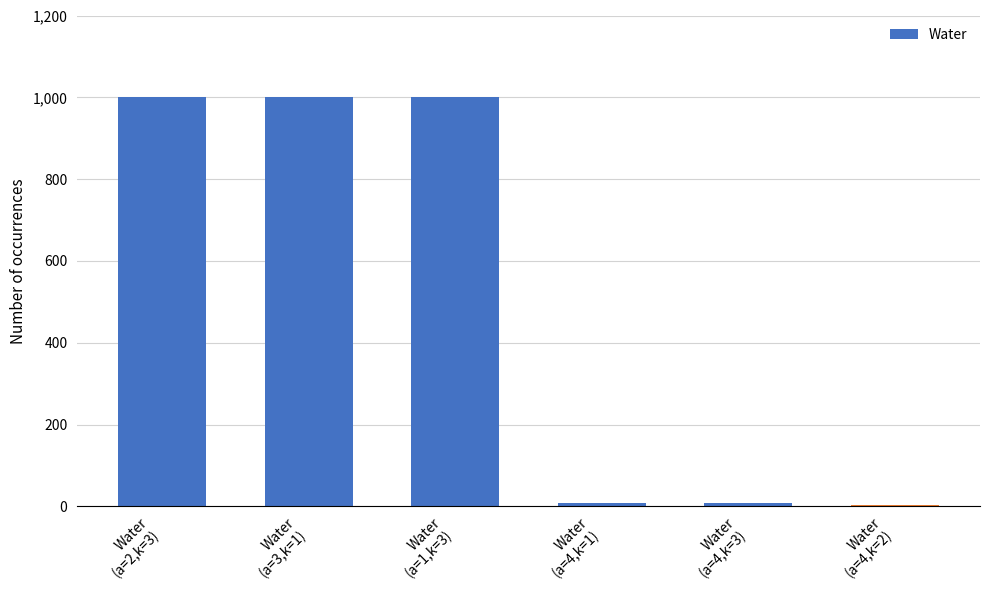

What is the greatest value displayed?

1000